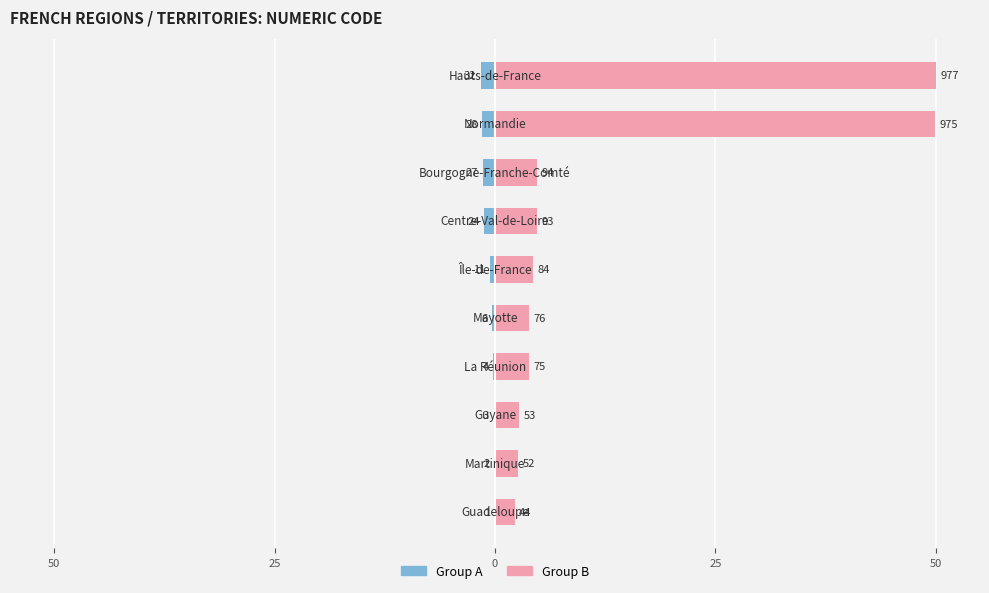

Reading left to right, extract all data points from this chart.

Code (Group A): -0.1	-0.1	-0.2	-0.2	-0.3	-0.6	-1.2	-1.4	-1.4	-1.6
Code (Group B): 2.3	2.7	2.7	3.8	3.9	4.3	4.8	4.8	49.9	50.0